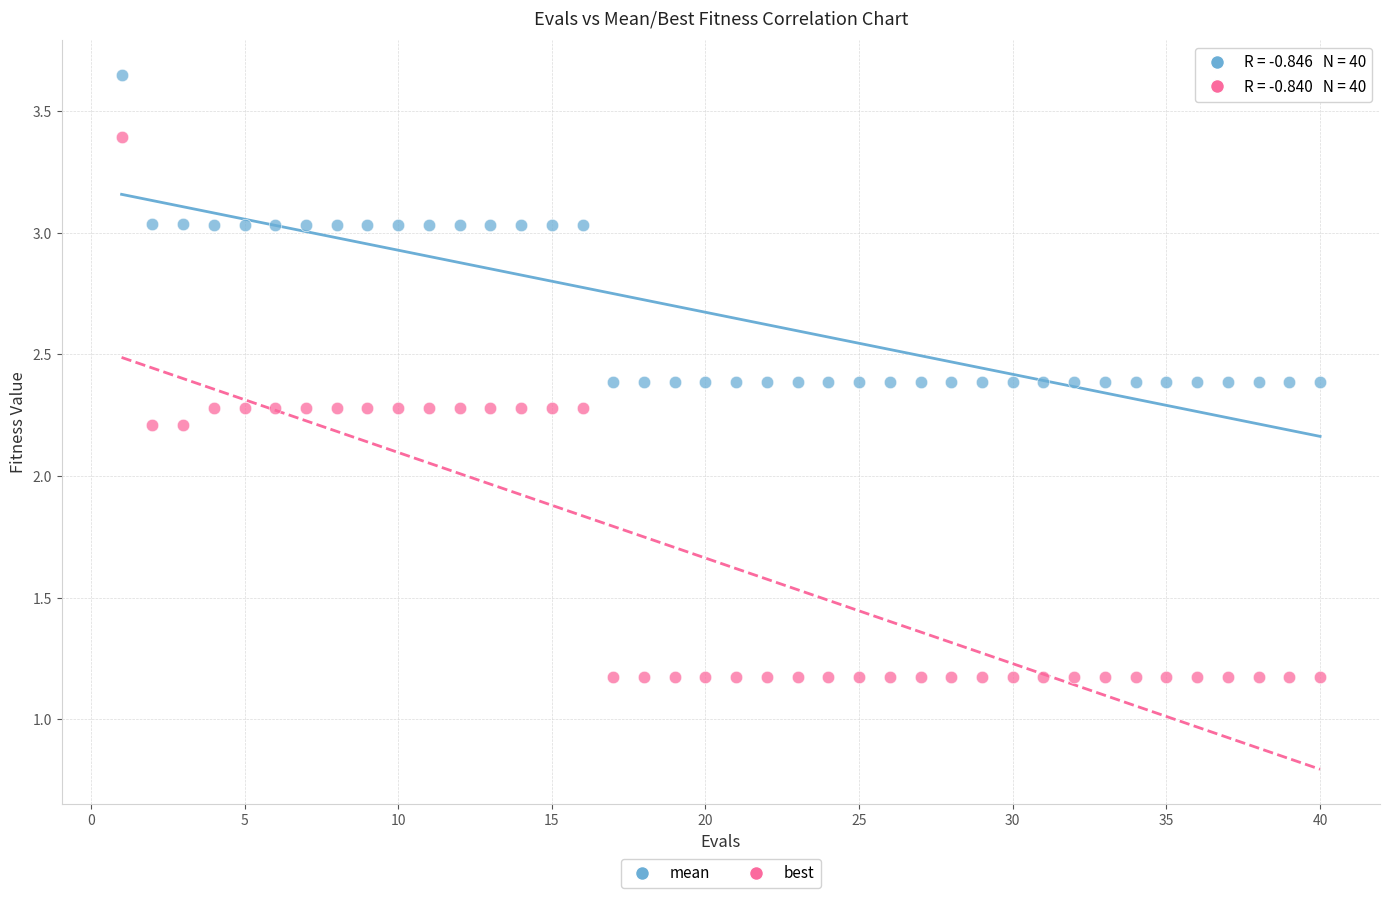

Which series contains the highest Y value?

mean